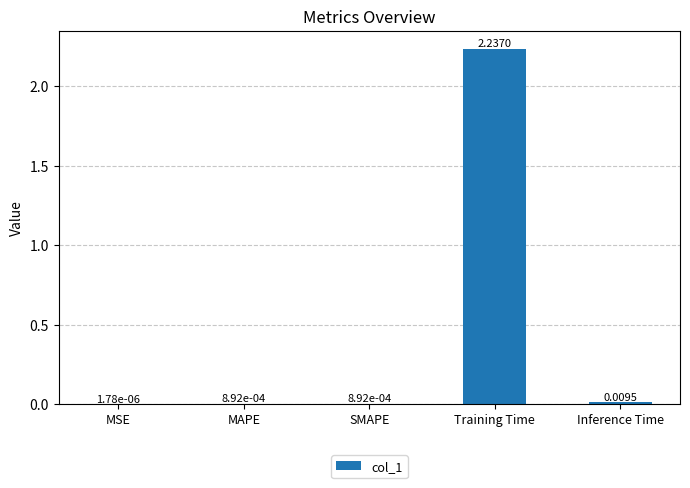

At which category does the chart reach its peak across all series?

Training Time